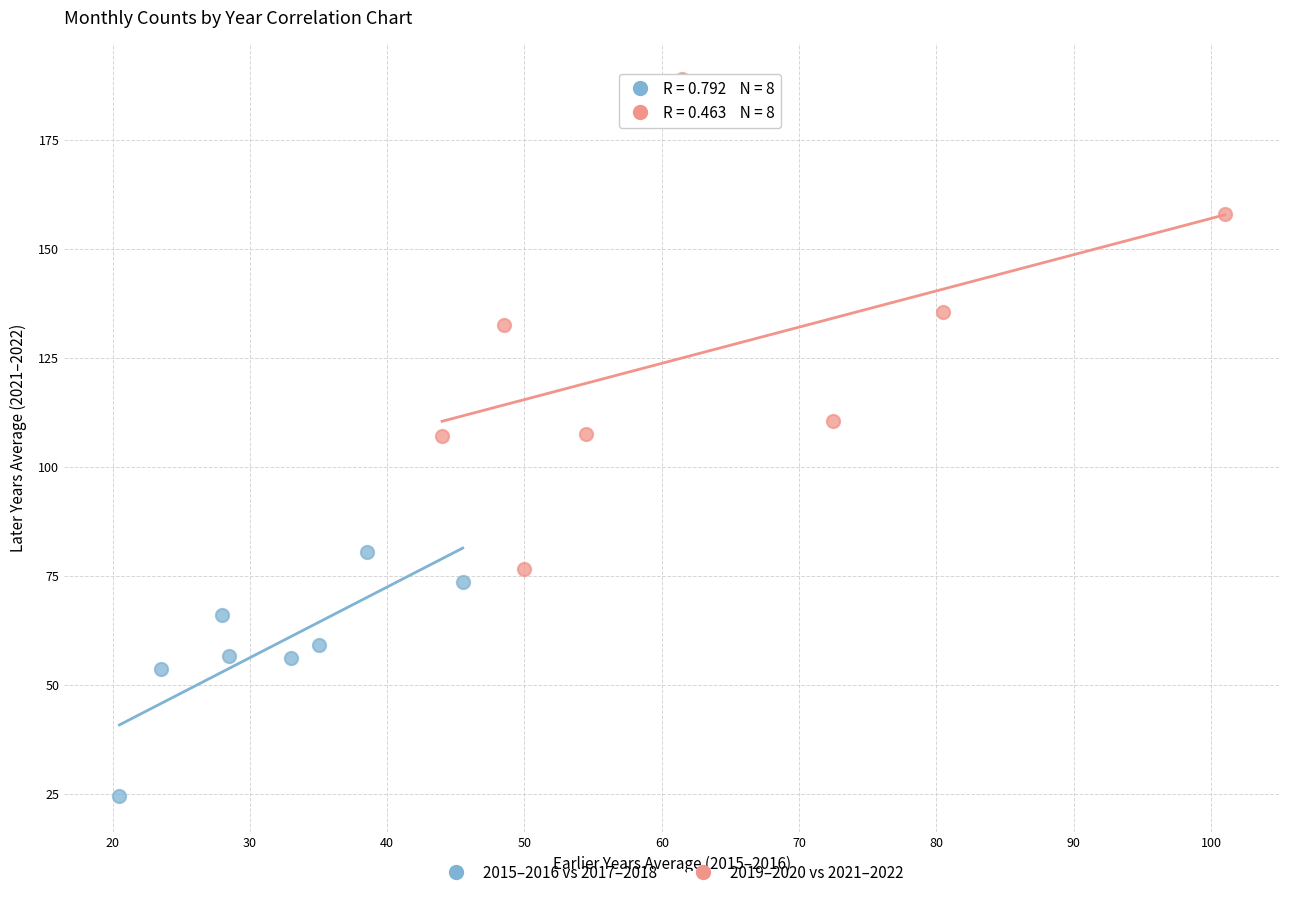

Which series reaches the minimum Y coordinate?

2015–2016 vs 2017–2018